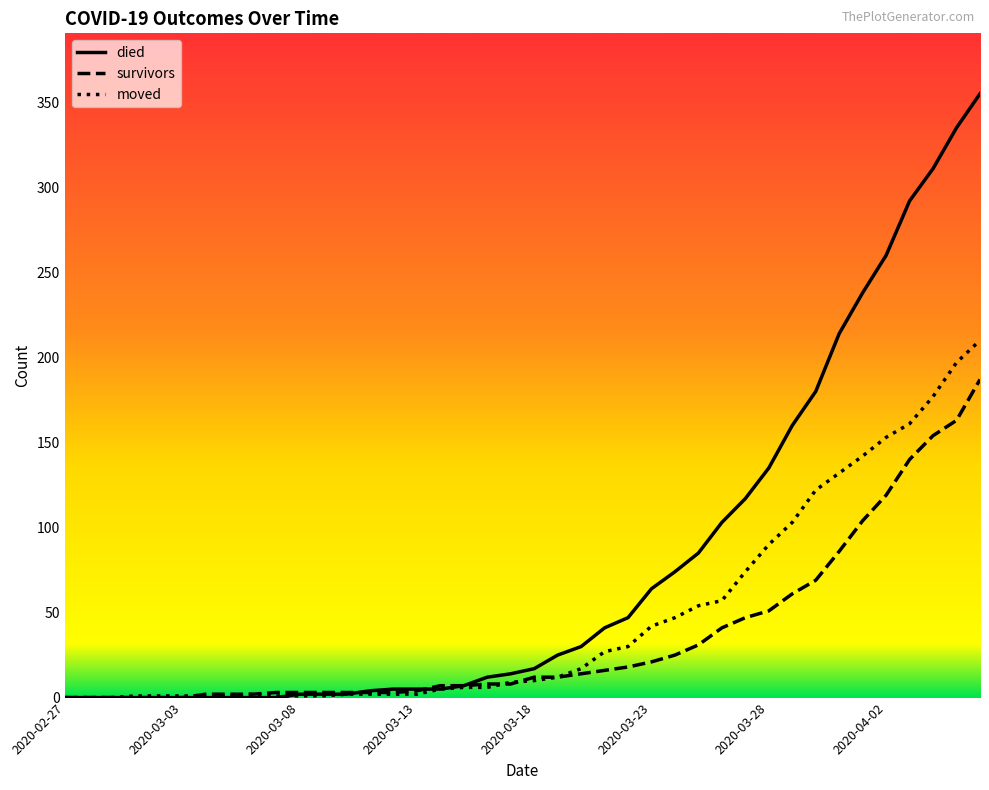

List the series in order of their peak value, lowest first.

survivors, moved, died